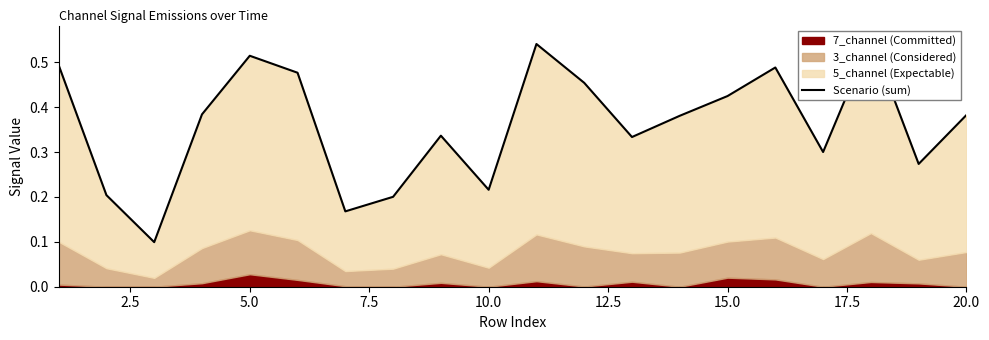

Does the chart have visible grid lines?

No